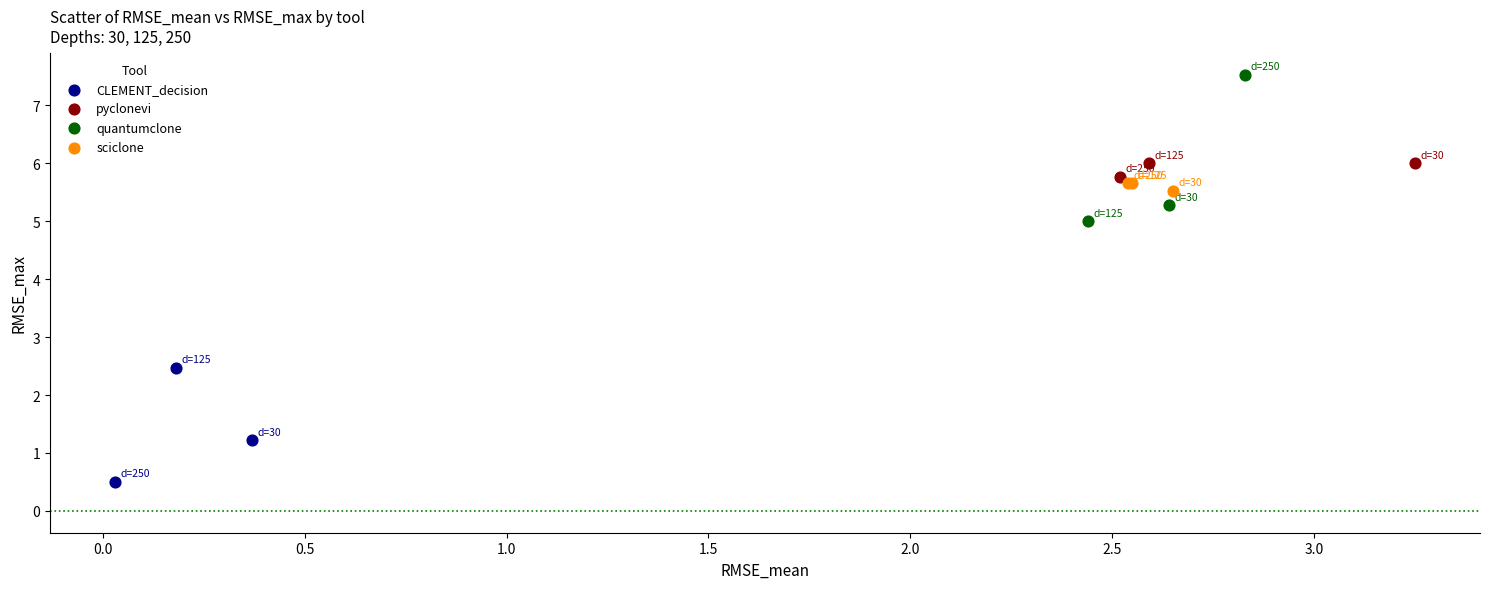

What are all the series names shown in the legend?

CLEMENT_decision, pyclonevi, quantumclone, sciclone